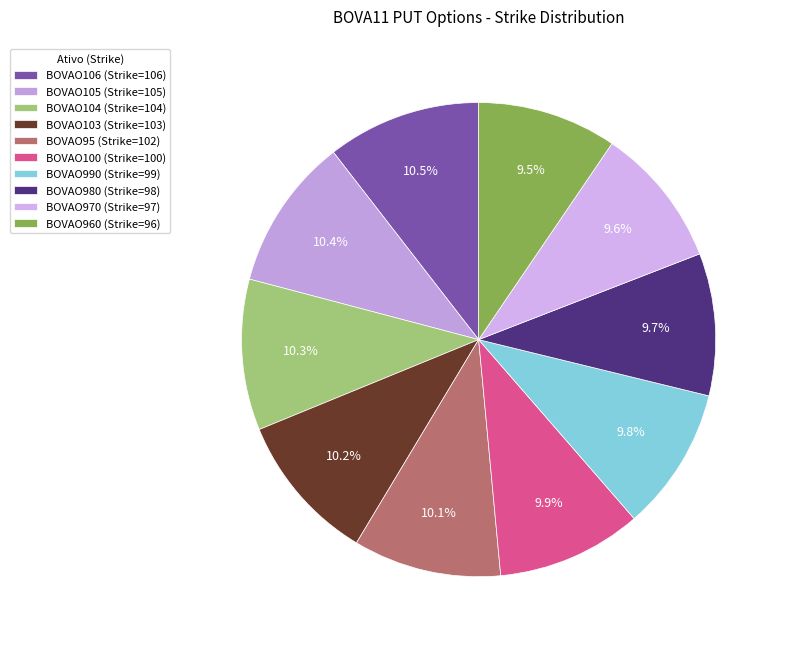

To the nearest percent, what portion does BOVAO990 represent?

10%